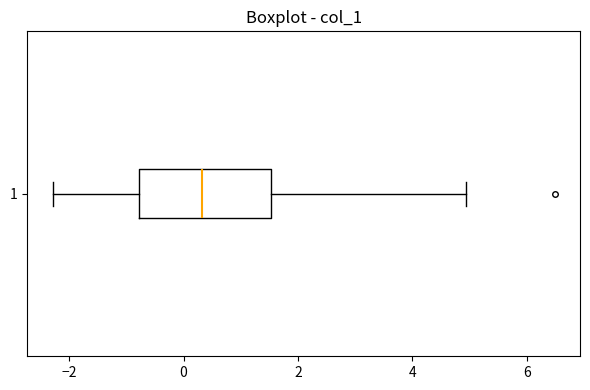

Transcribe this box plot: give where the median line is, the range the box spans, and where the two whiskers end, as read against the x-axis. The values are not printed on the chart, so give them approximately, as read against the axis.

median 0.4, box -0.8 to 1.6, whiskers -2.2 to 5.0